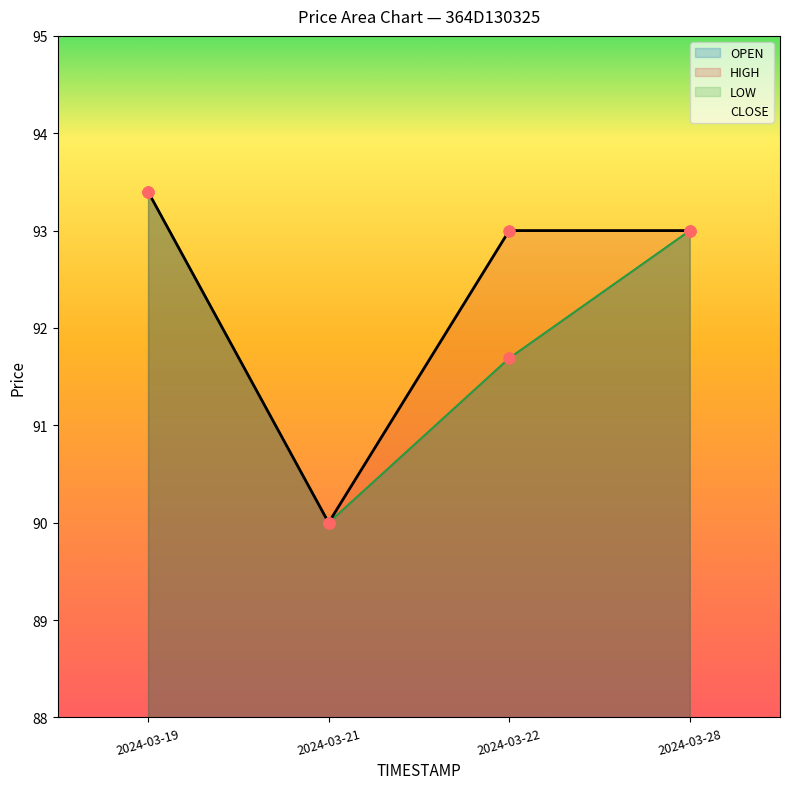

Which series has the largest total across all categories?

HIGH